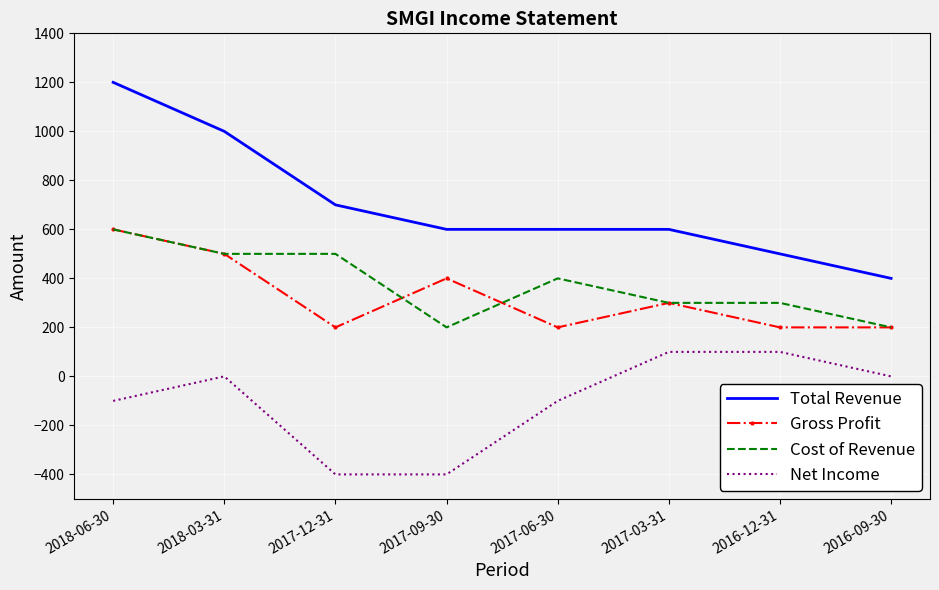

The value of Net Income at 2018-06-30 is -31. True or false?

False